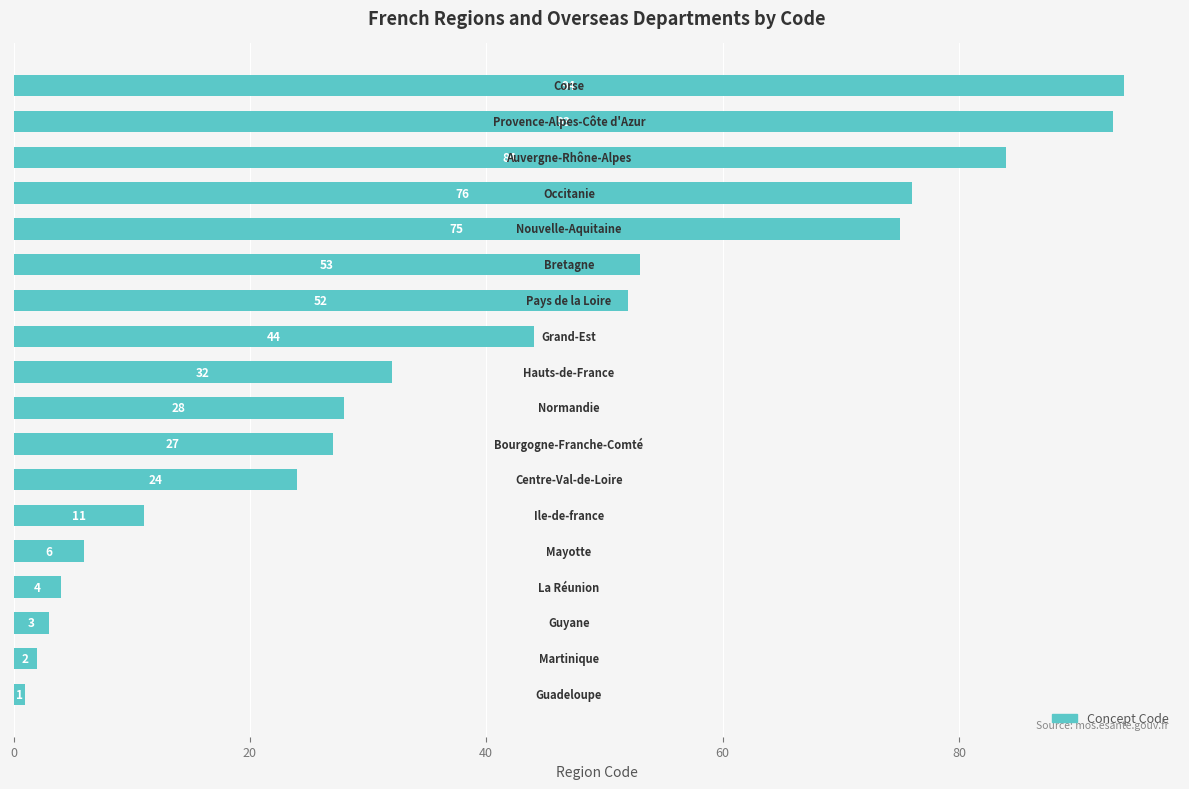

What is the greatest value displayed?

94